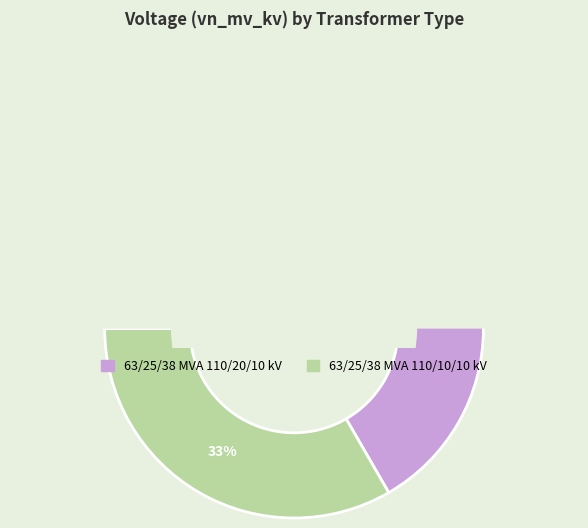

To the nearest percent, what percentage of the pie is 63/25/38 MVA 110/10/10 kV?

33%